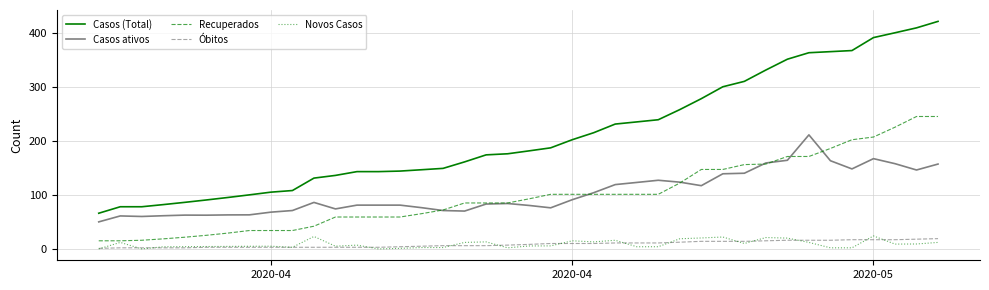

What is the maximum value for Recuperados?

245.0